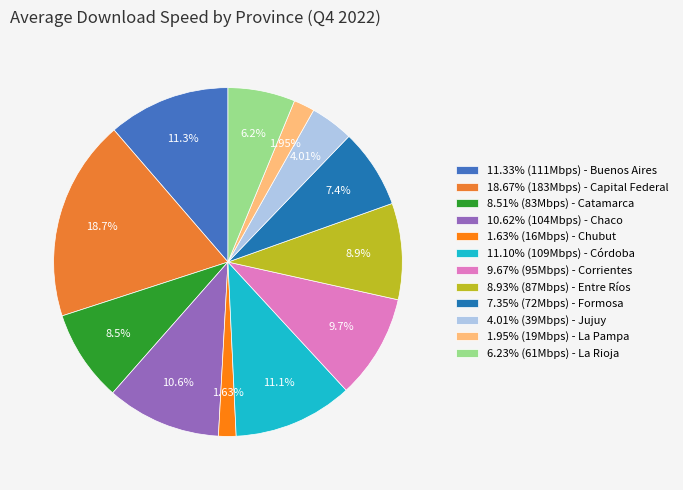

How many slices are in this pie chart?

12